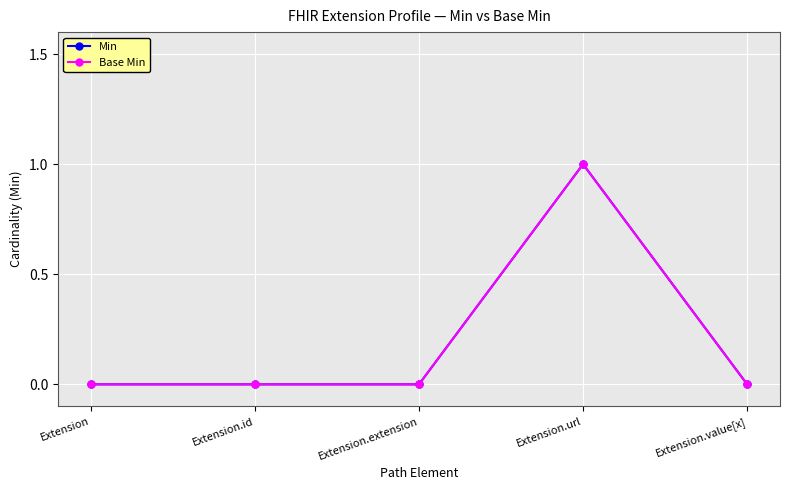

Does the chart display data point markers on the line(s)?

Yes